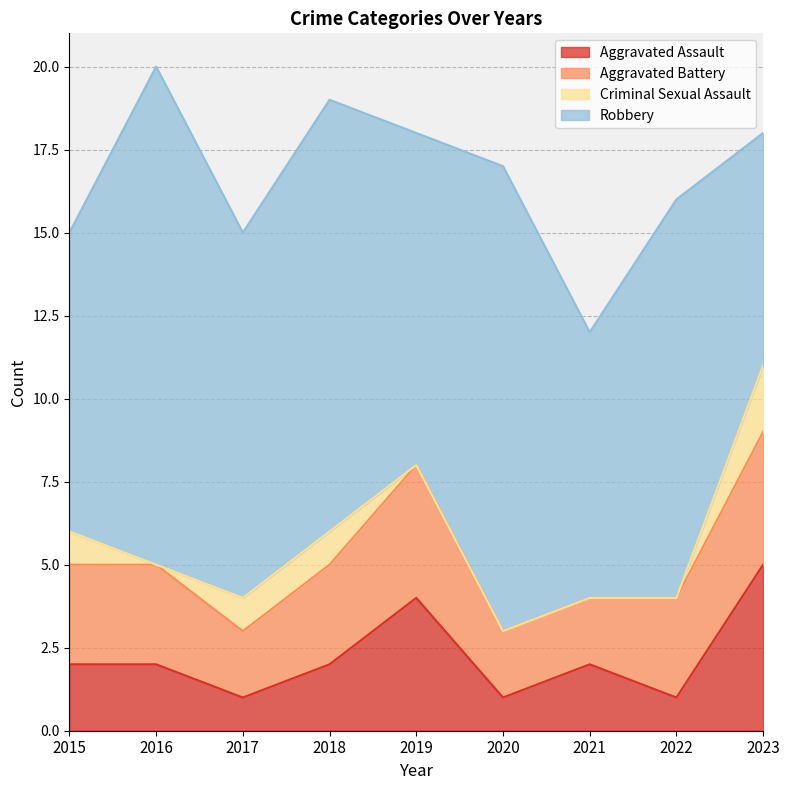

True or false: Robbery has a value of 26 at 2016.

False